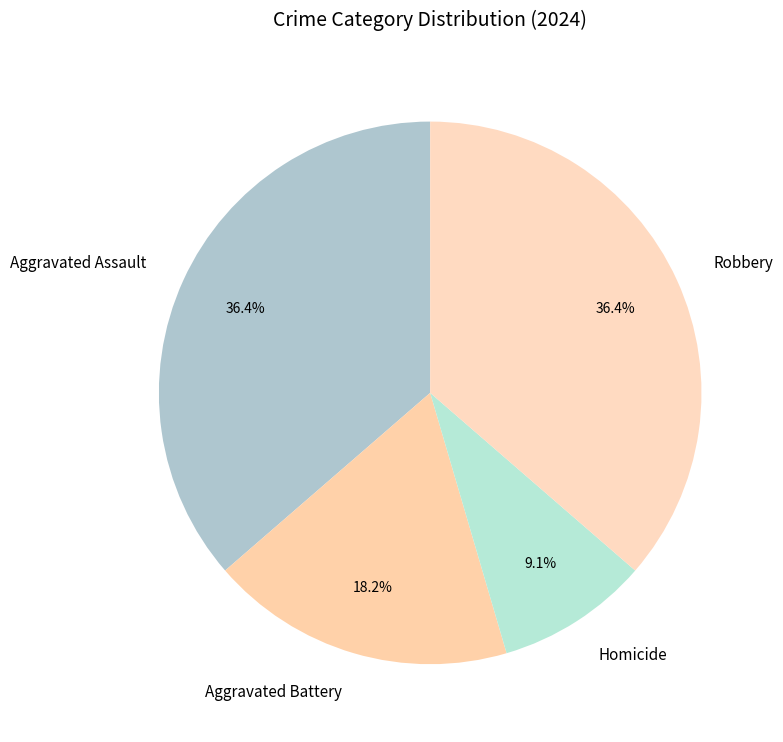

Count the number of slices in the pie.

4